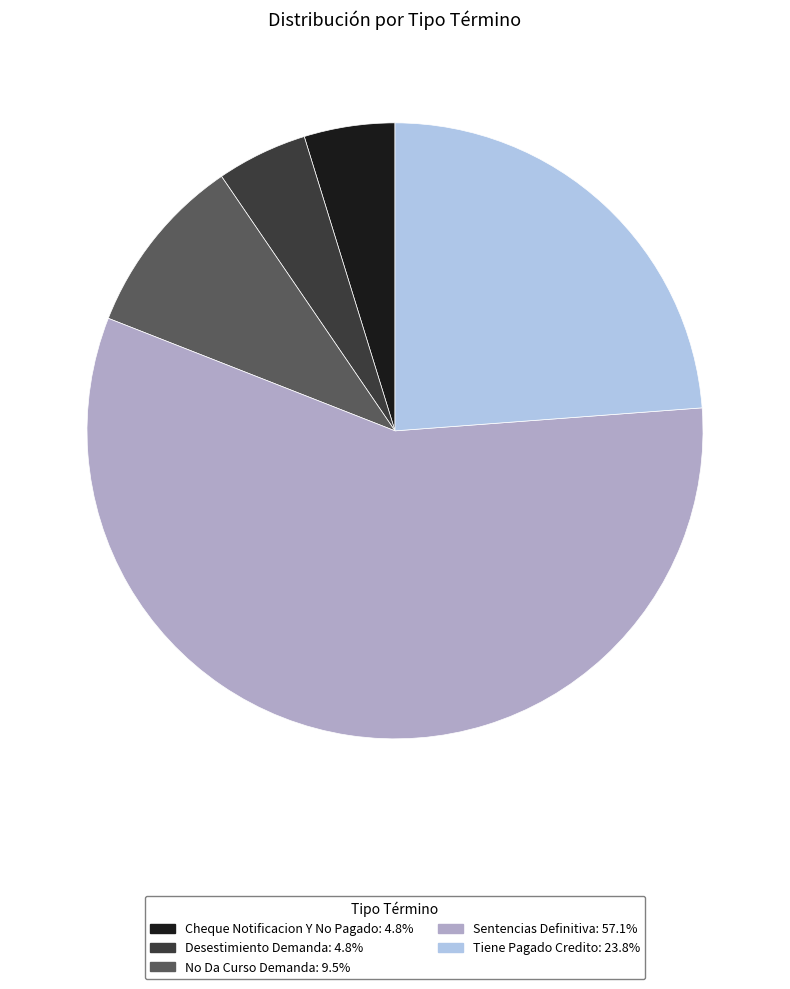

Do Desestimiento Demanda and Tiene Pagado Credito together represent more than half of the pie?

No